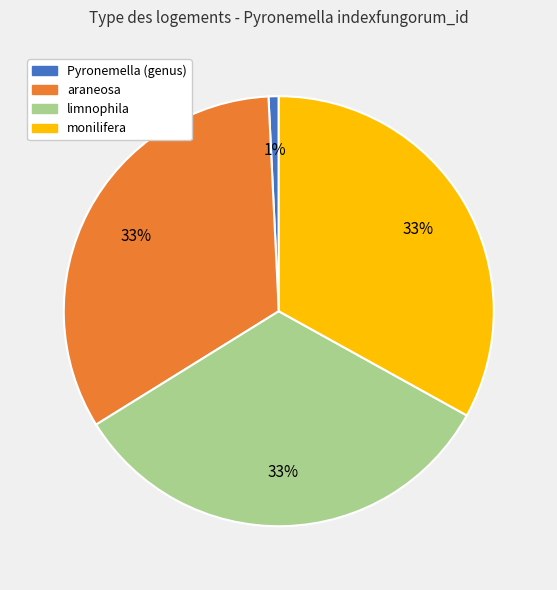

How many slices are in this pie chart?

4